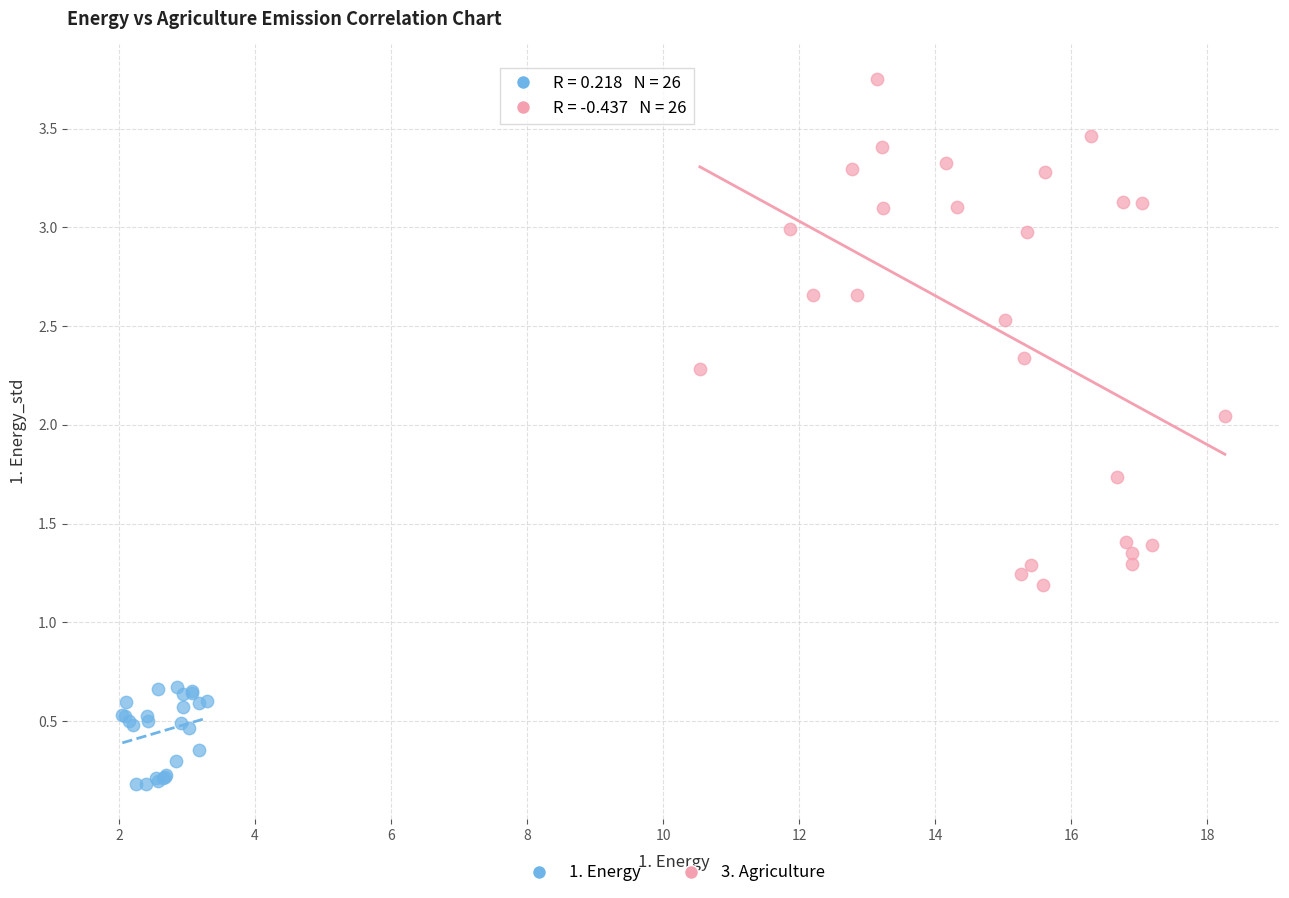

Which series contains the highest Y value?

3. Agriculture